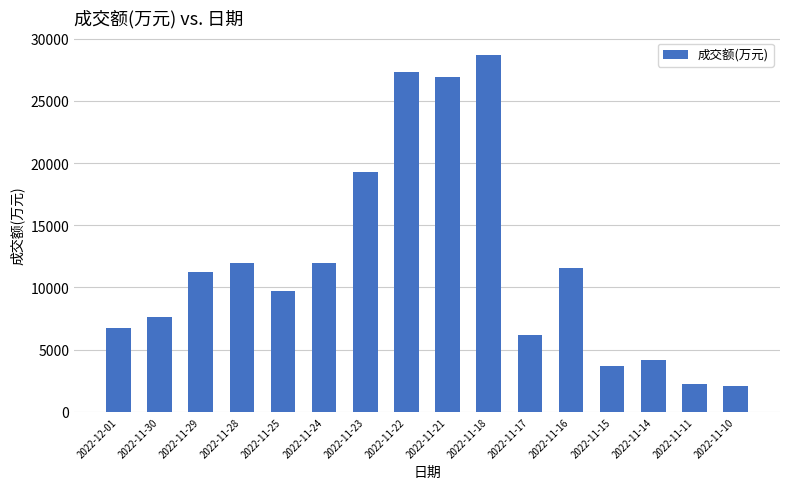

Which has a higher value, 2022-11-10 or 2022-11-25?

2022-11-25